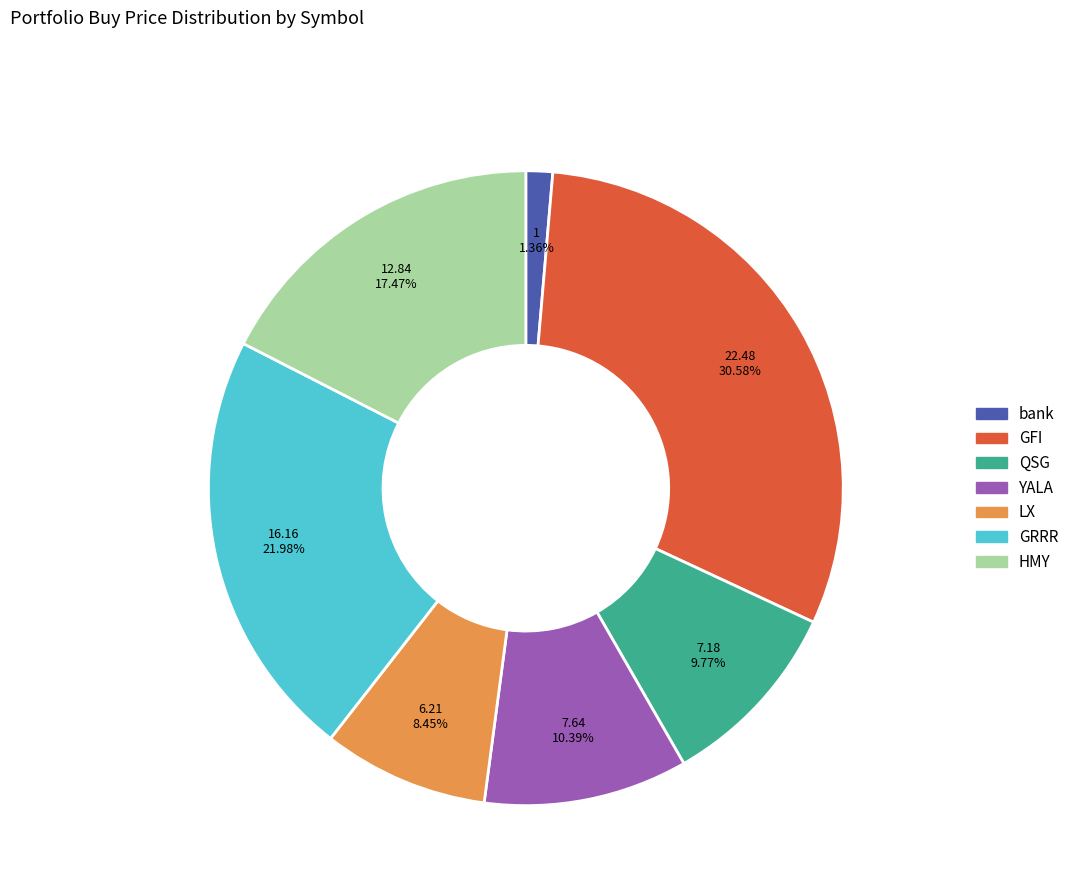

Is it true that YALA is 16% of the pie?

False